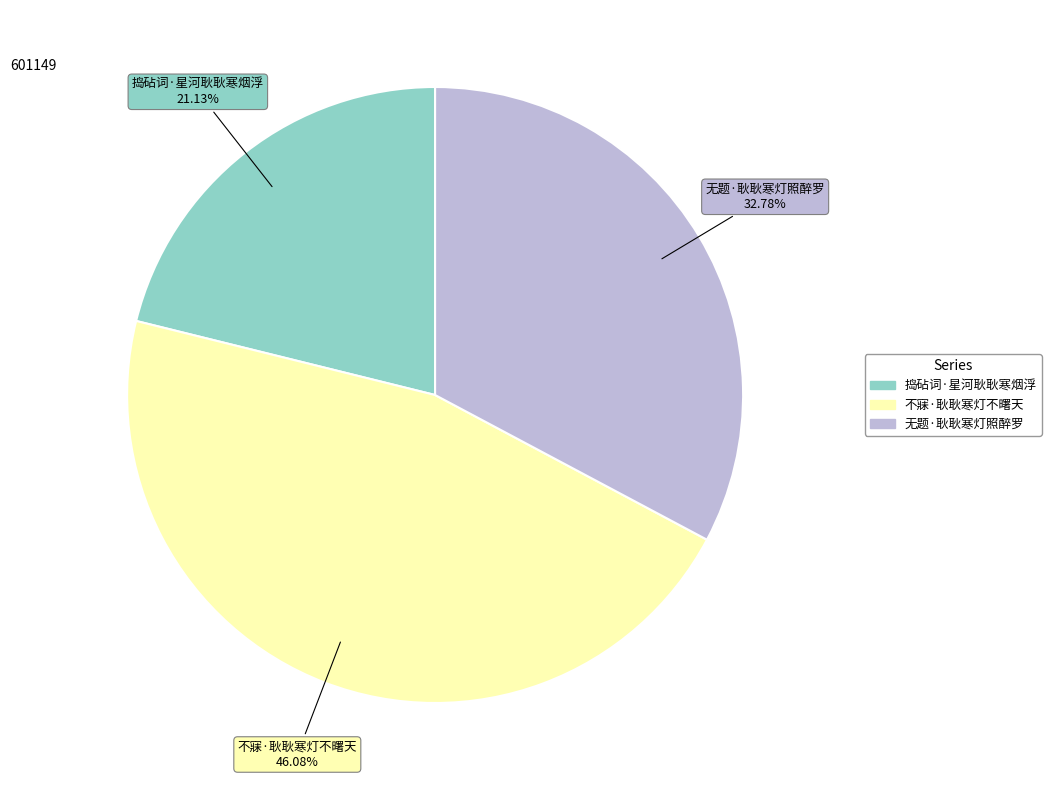

What is the total percentage of 捣砧词·星河耿耿寒烟浮 and 无题·耿耿寒灯照醉罗?

53.9%